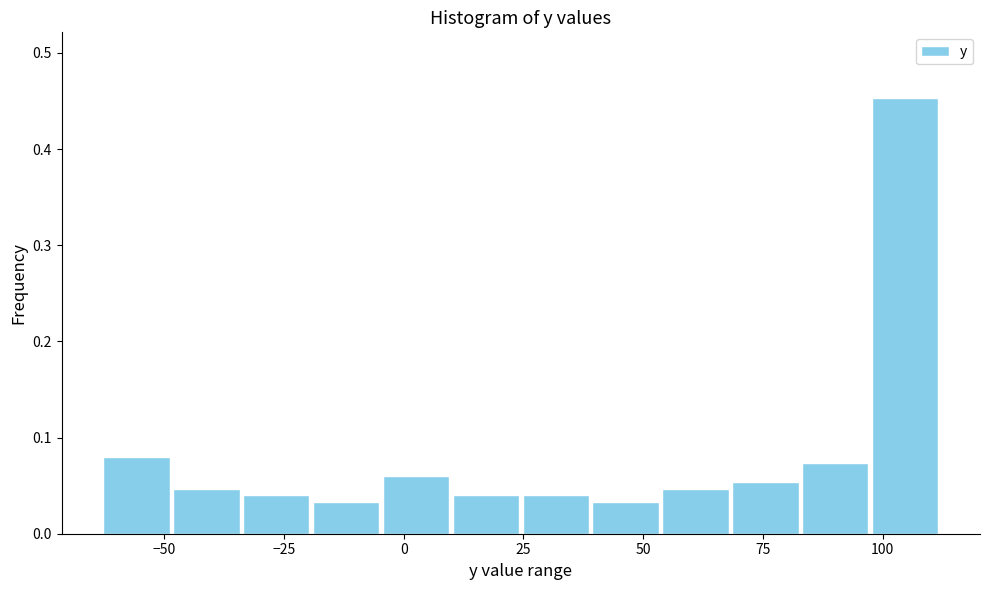

Around what value on the x-axis is the tallest bar? Give the approximate position of its centre, as read against the axis.

105